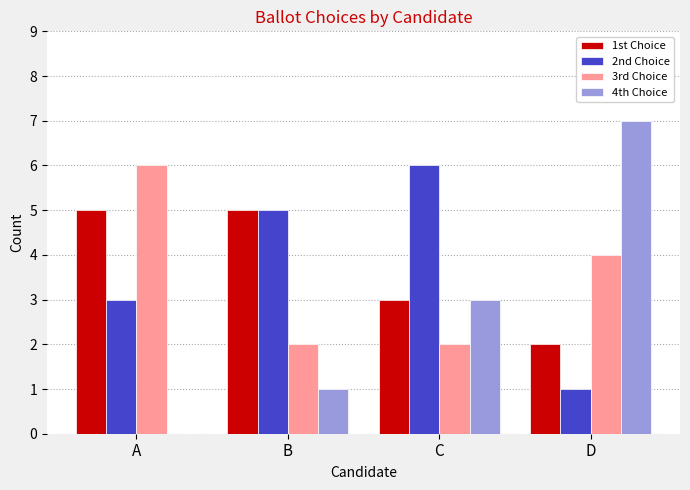

Reading left to right, transcribe all the data shown in this chart.

1st Choice: A=5	B=5	C=3	D=2
2nd Choice: A=3	B=5	C=6	D=1
3rd Choice: A=6	B=2	C=2	D=4
4th Choice: A=0	B=1	C=3	D=7